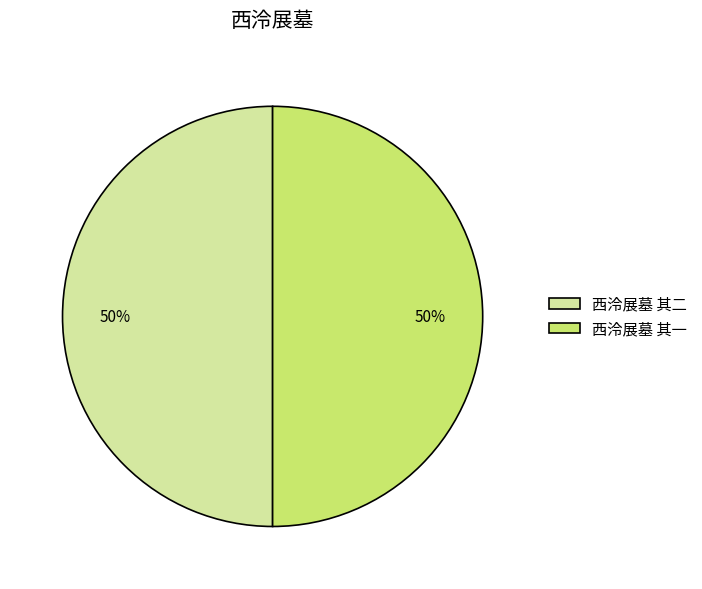

Count the number of slices in the pie.

2